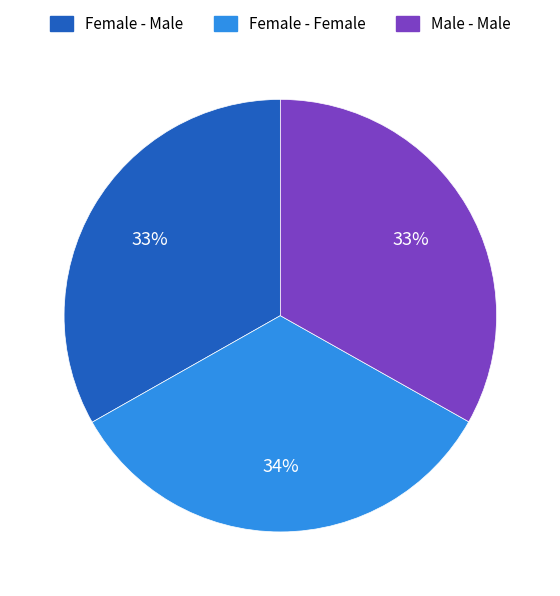

Does Female - Female account for over 50% of the chart?

No